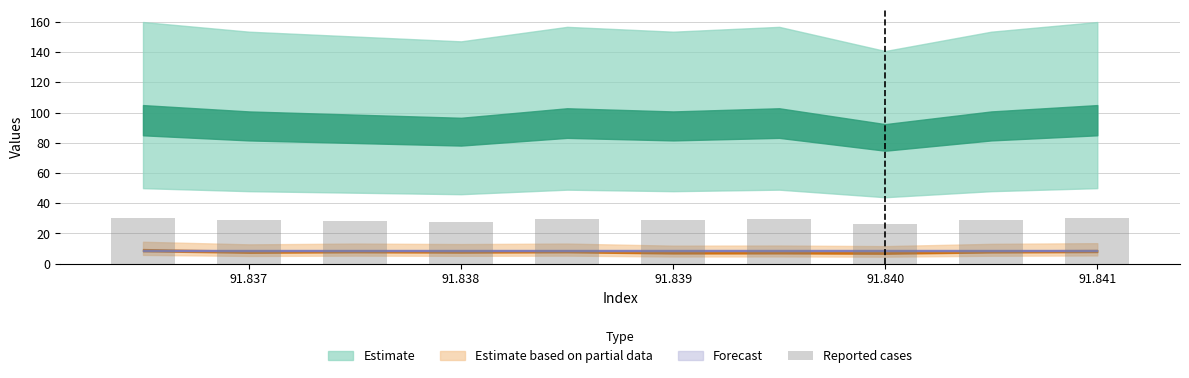

What is the sum of all values?

287.4